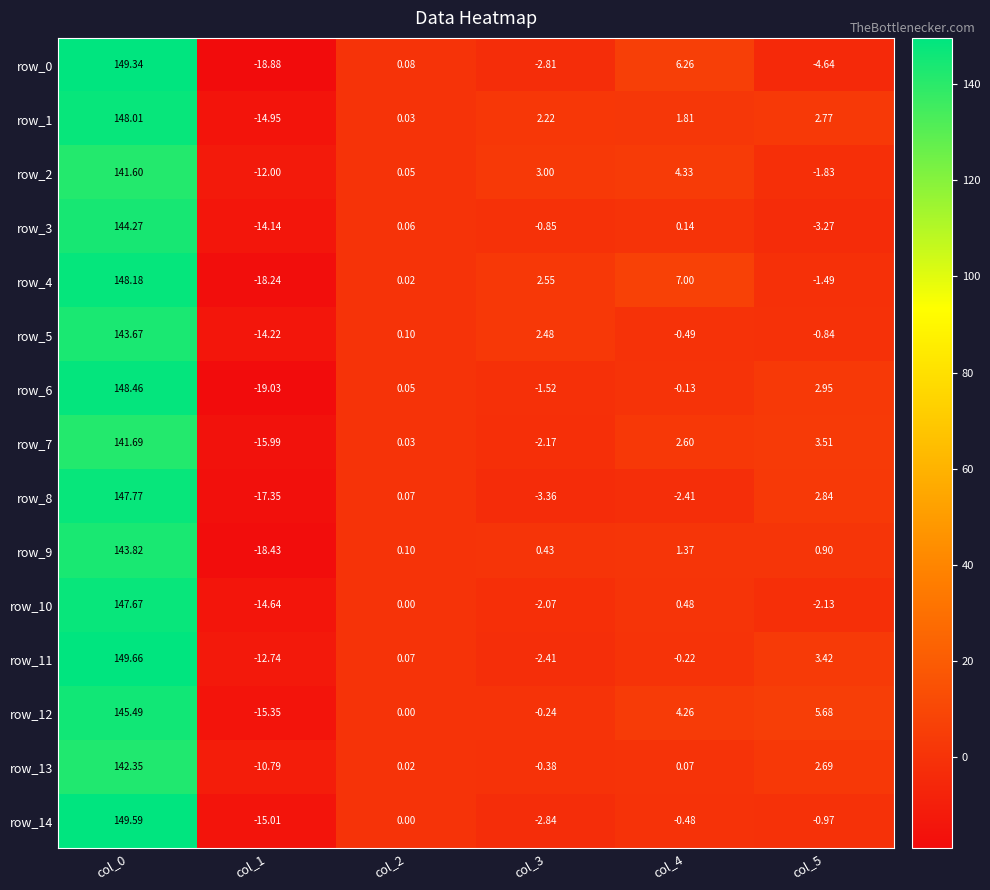

True or false: row_2 has a value of 1.6 at col_3.

False